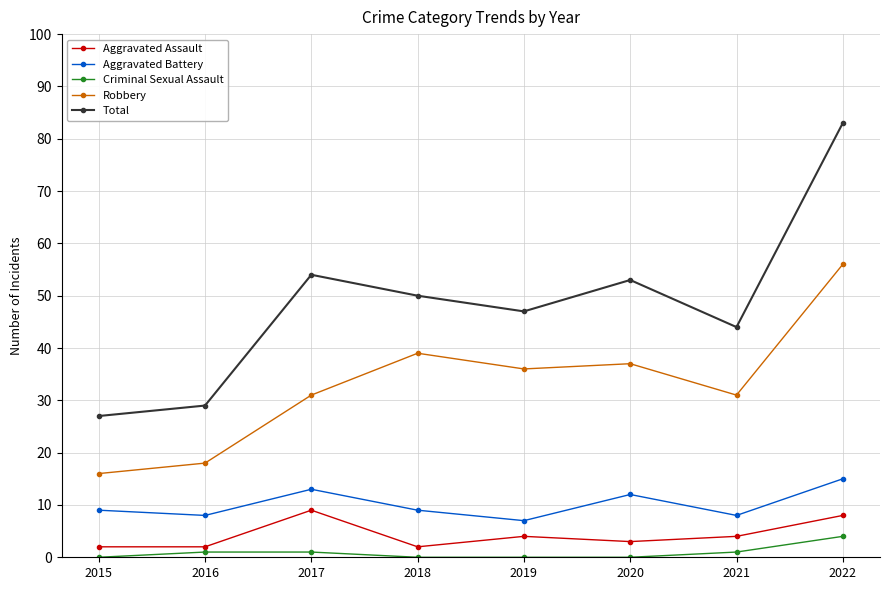

How many lines are shown in the chart?

5